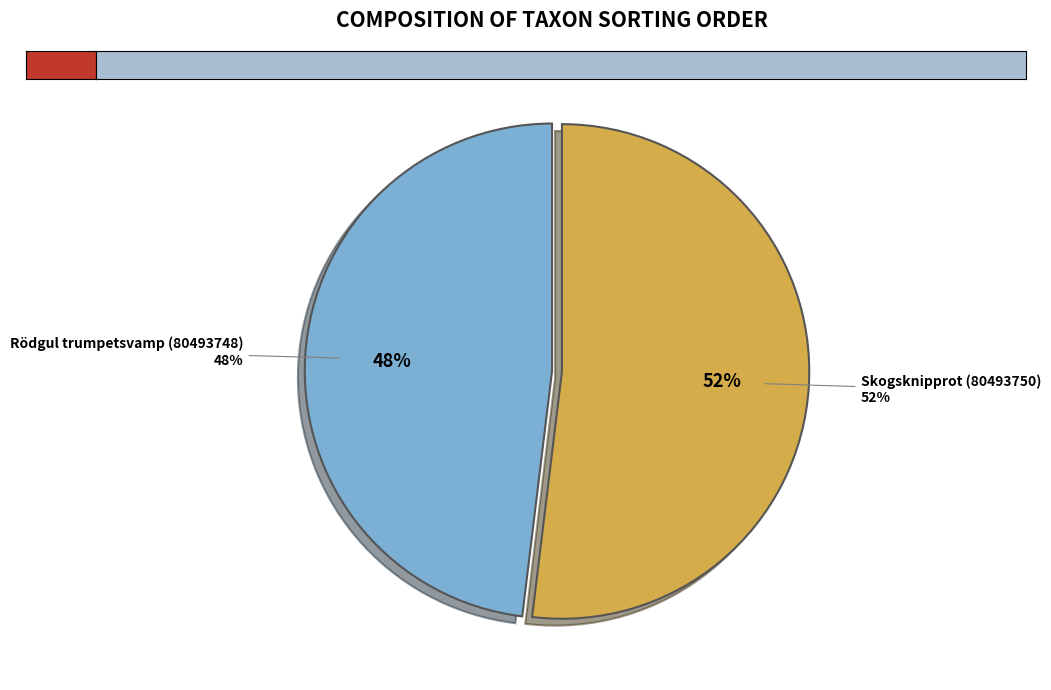

To the nearest percent, what percentage of the pie is Rödgul trumpetsvamp (80493748)?

48%